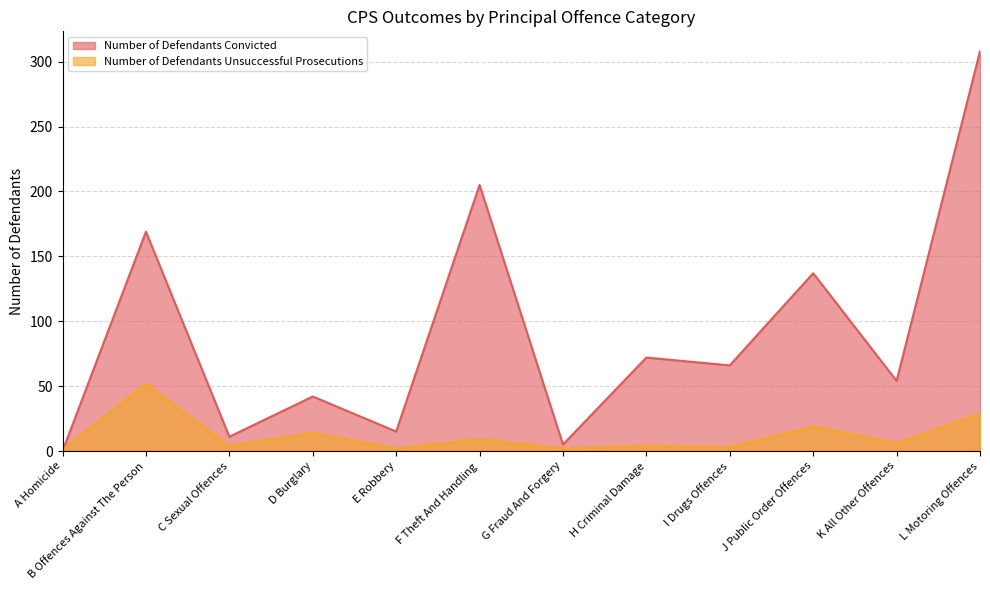

What is the sum of the Number of Defendants Convicted values at C Sexual Offences and G Fraud And Forgery?

16